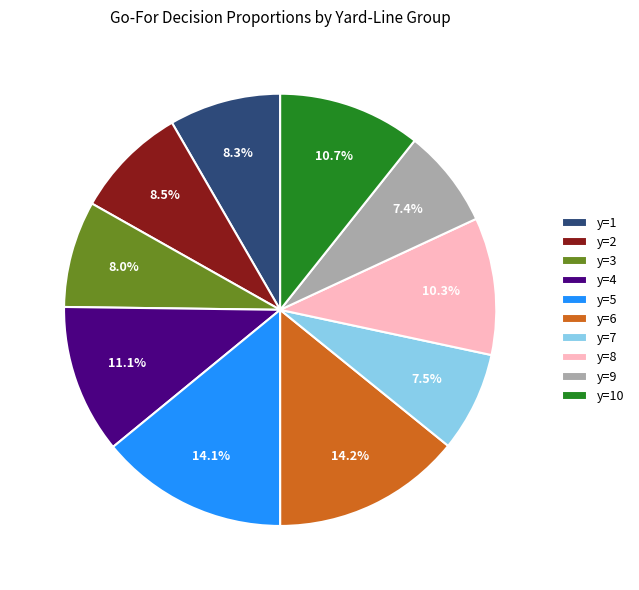

What percentage do y=9 and y=4 together represent?

18.5%